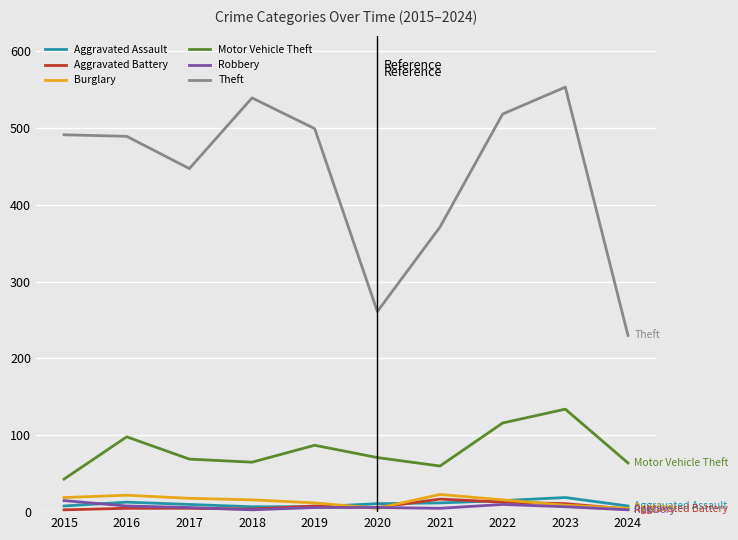

True or false: Theft and Aggravated Assault cross at least once.

False